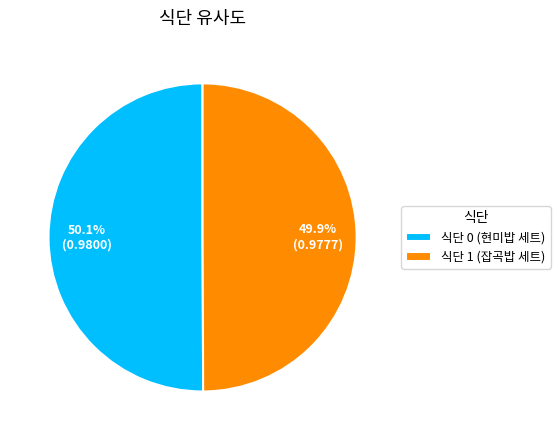

Is there any slice that represents more than half of the pie?

Yes